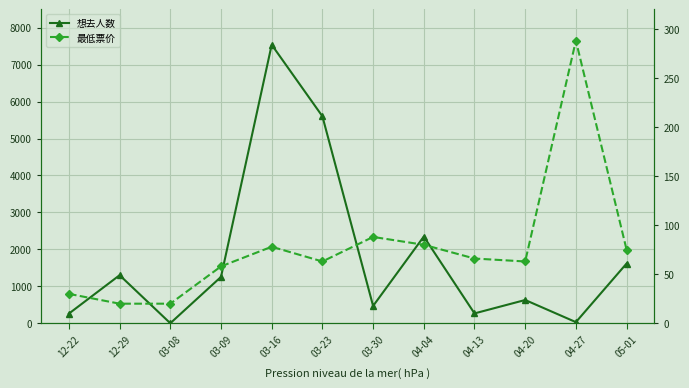

How many data points in 想去人数 are above 1256?

5